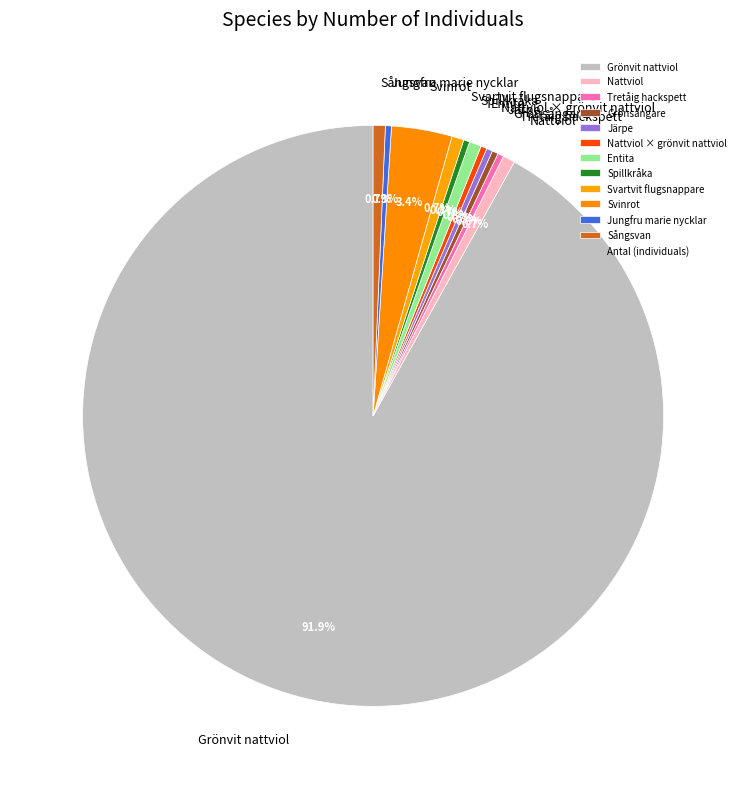

Is the sum of Sångsvan and Järpe greater than half?

No